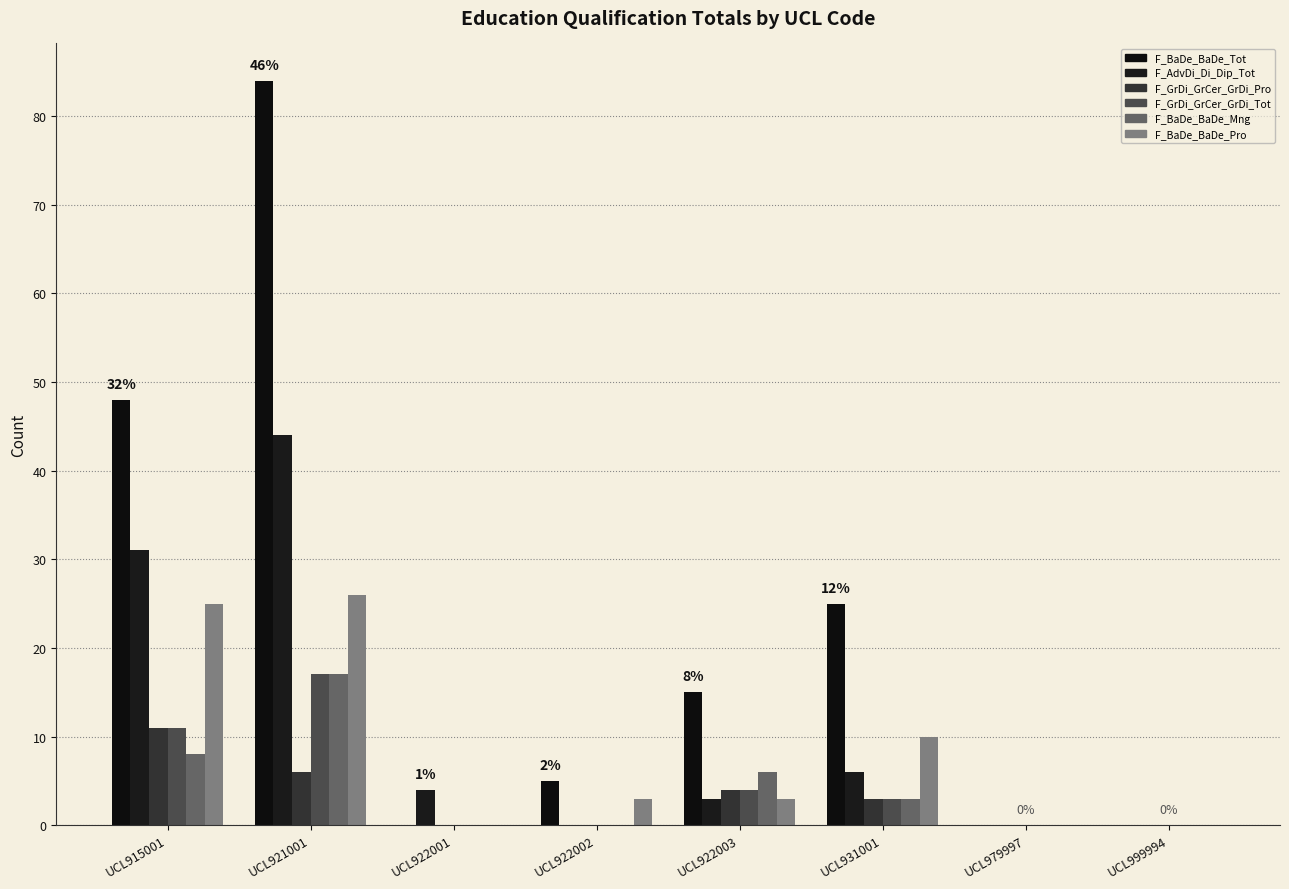

What is the average value of the F_BaDe_BaDe_Tot series?

22